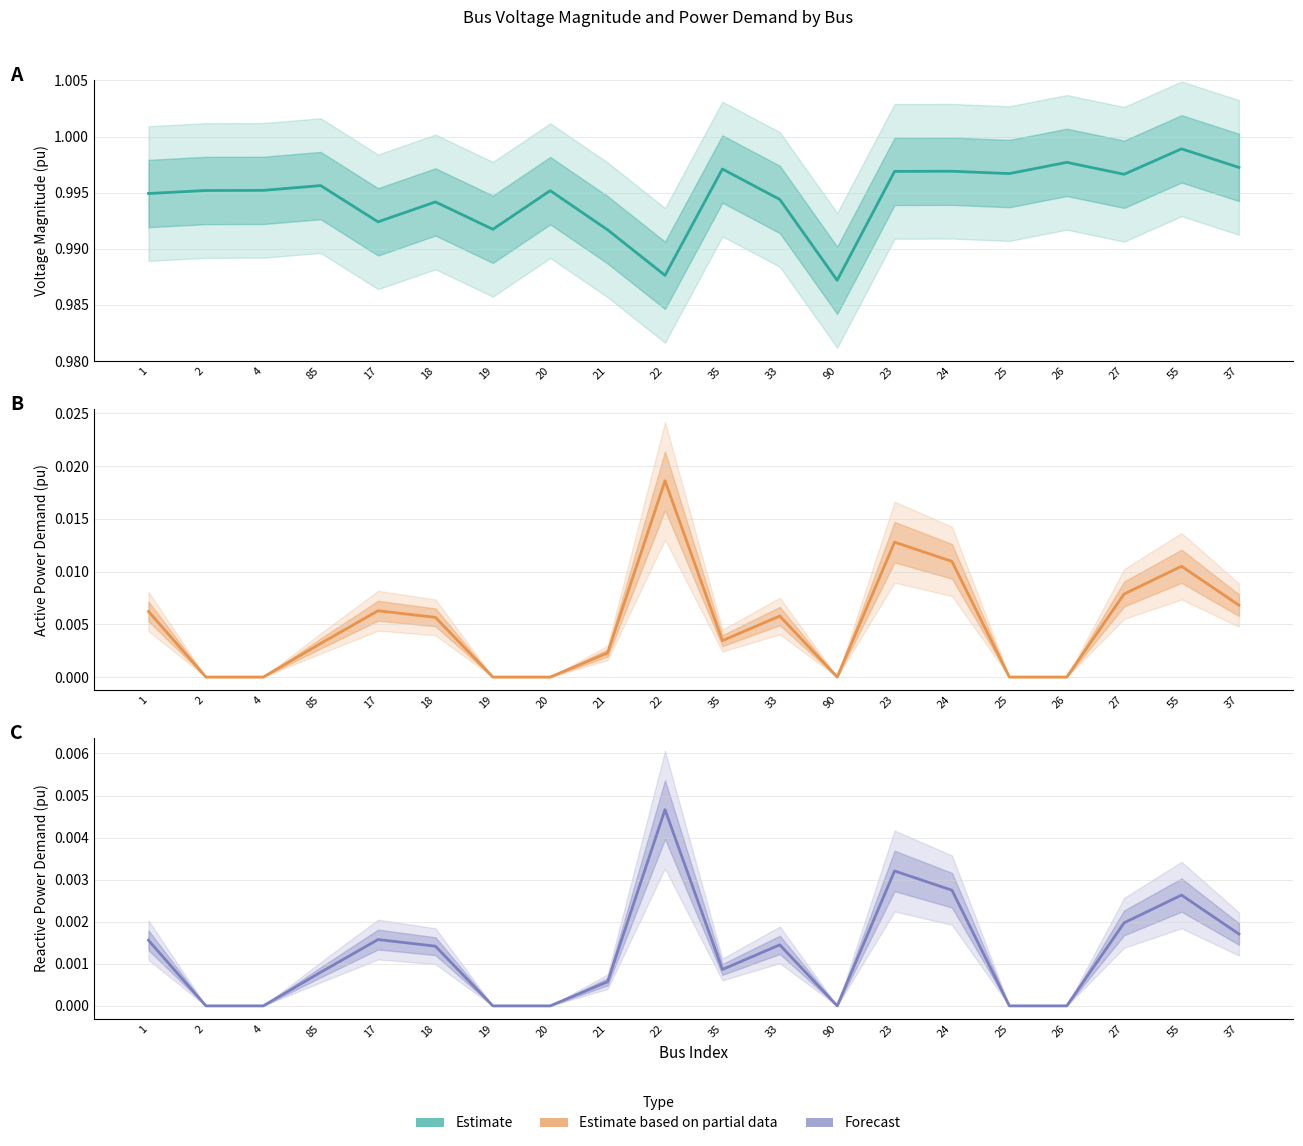

At which category does Estimate reach its first local valley?

17